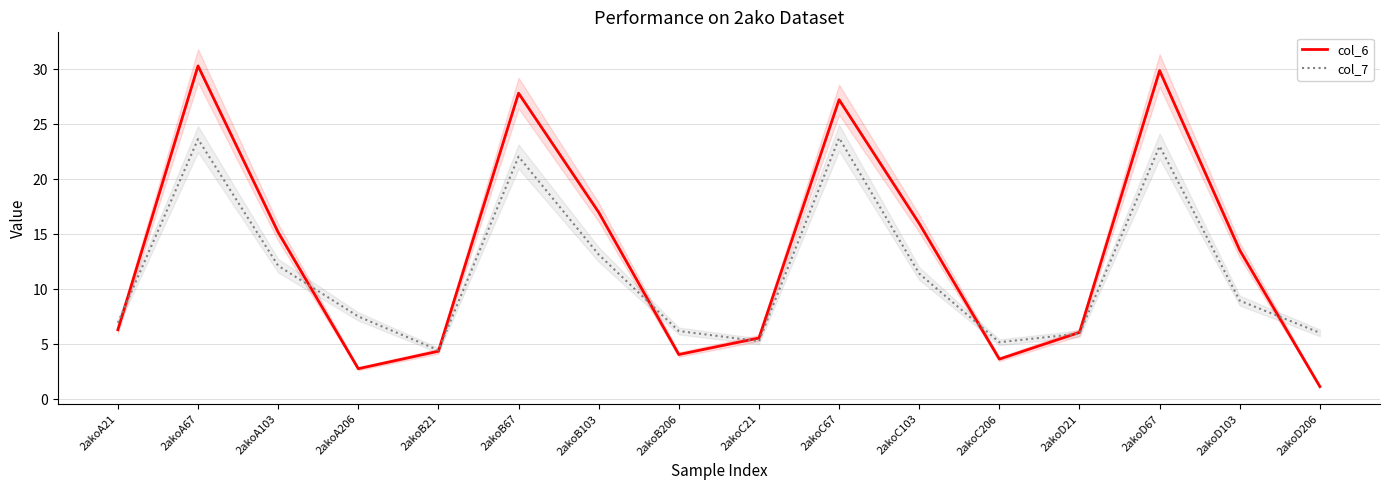

Which series changed the most between 2akoB103 and 2akoC103?

col_7